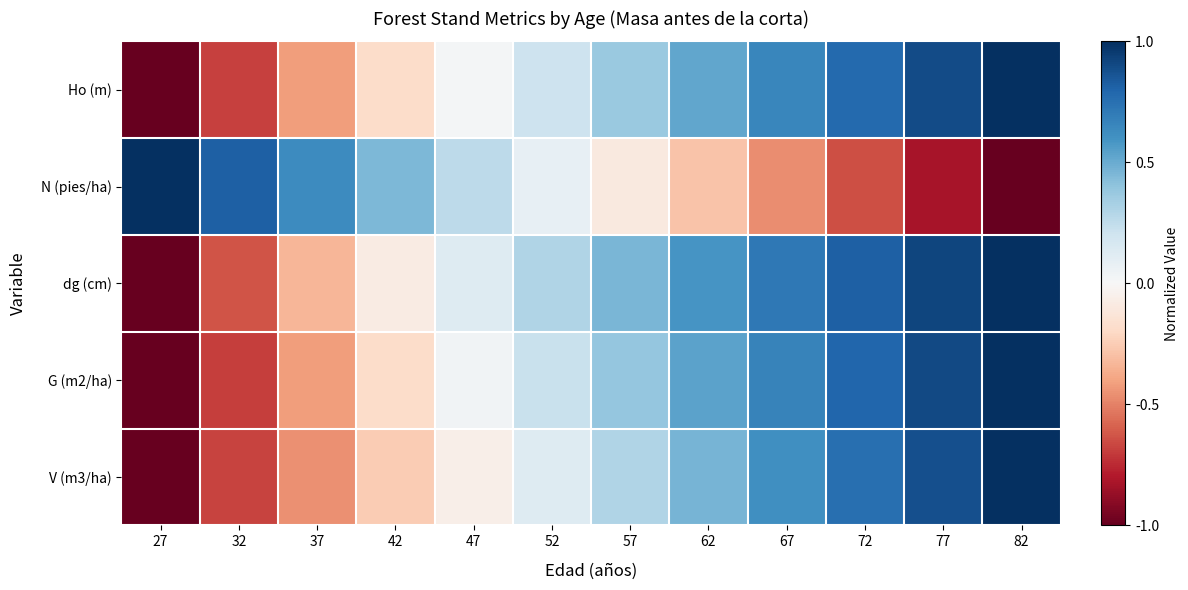

Which series has the widest spread of values?

Ho (m)